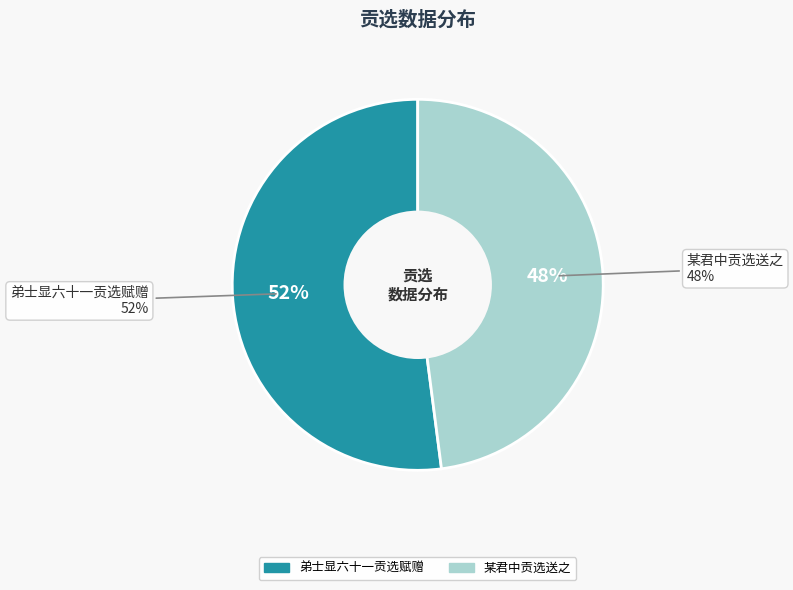

To the nearest percent, what is the combined percentage of 弟士显六十一贡选赋赠 and 某君中贡选送之?

100%